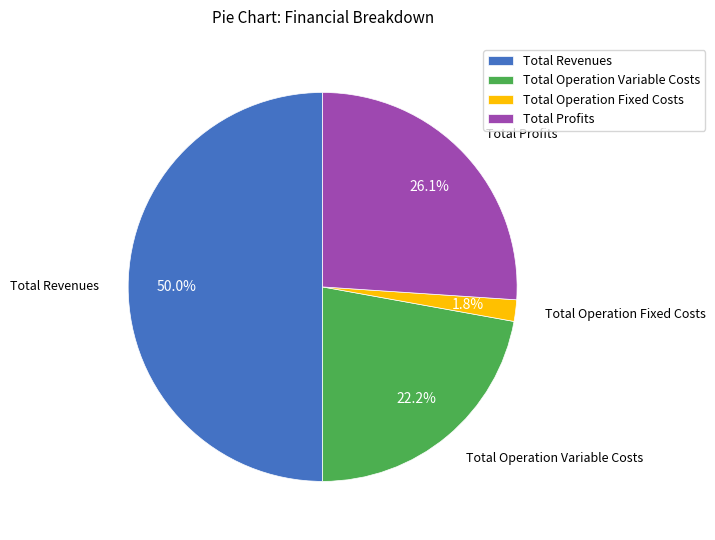

Does Total Operation Variable Costs account for over 50% of the chart?

No